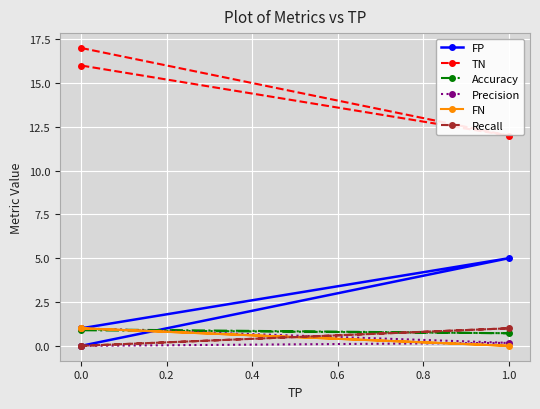

What is the approximate value of FP at 0.0?

1.0